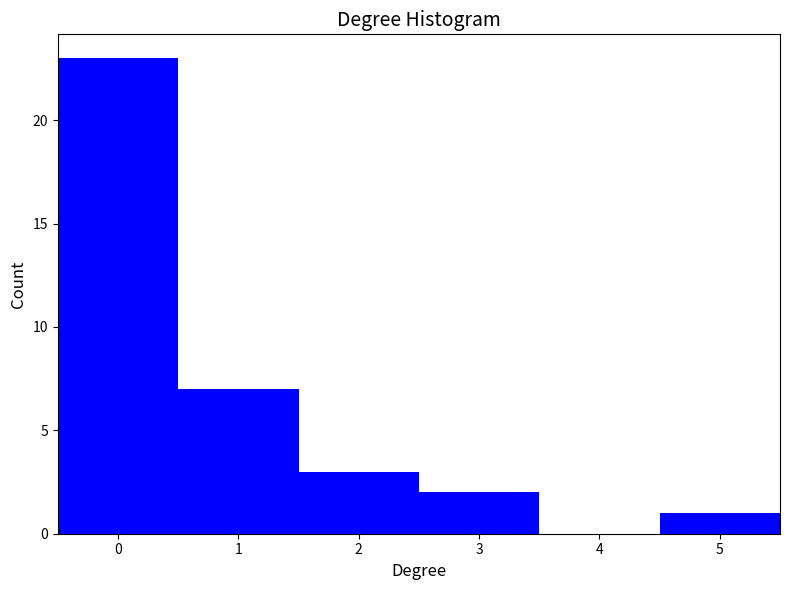

How tall is the bar that spans 1.5 to 2.5 on the x-axis? The values are not printed on the chart, so give them approximately, as read against the axis.

3